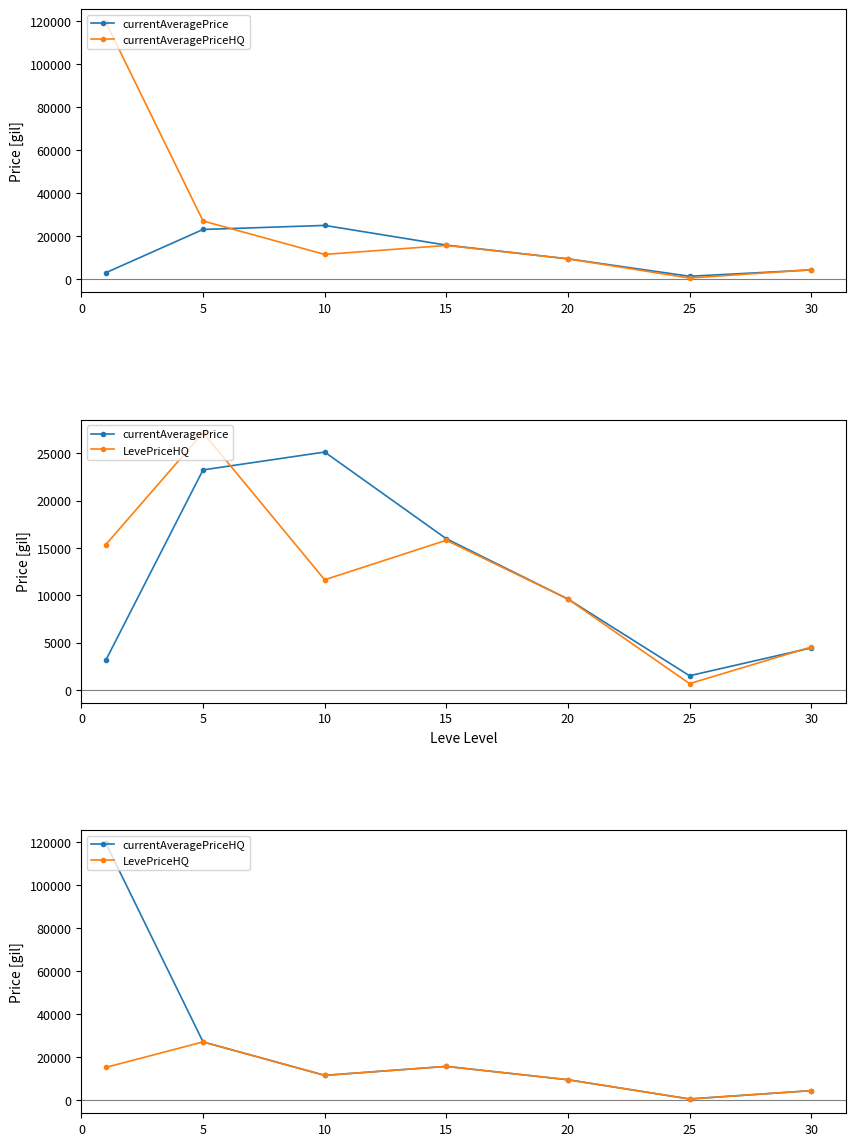

How many times do currentAveragePrice and LevePriceHQ cross each other?

2